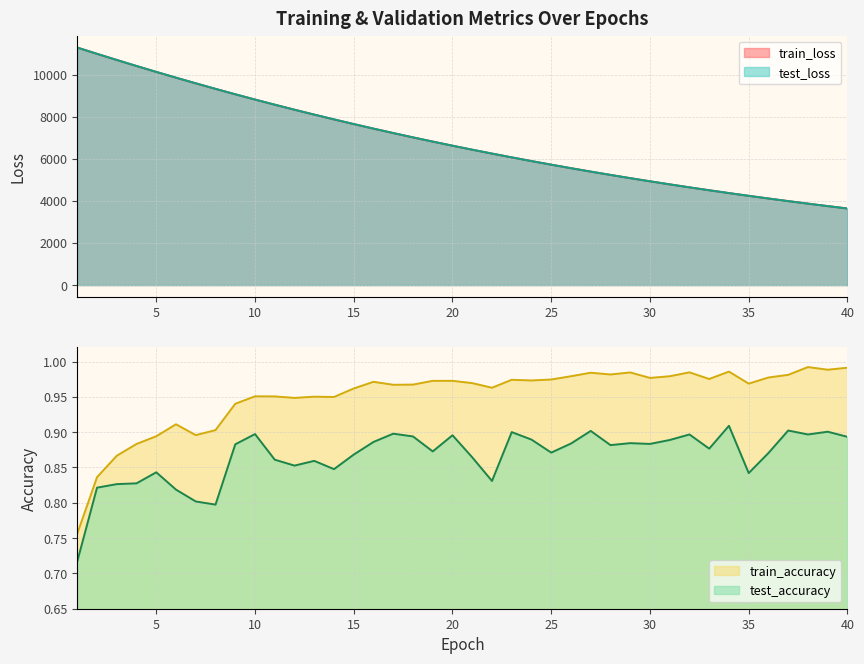

Which series has the largest total across all categories?

test_loss